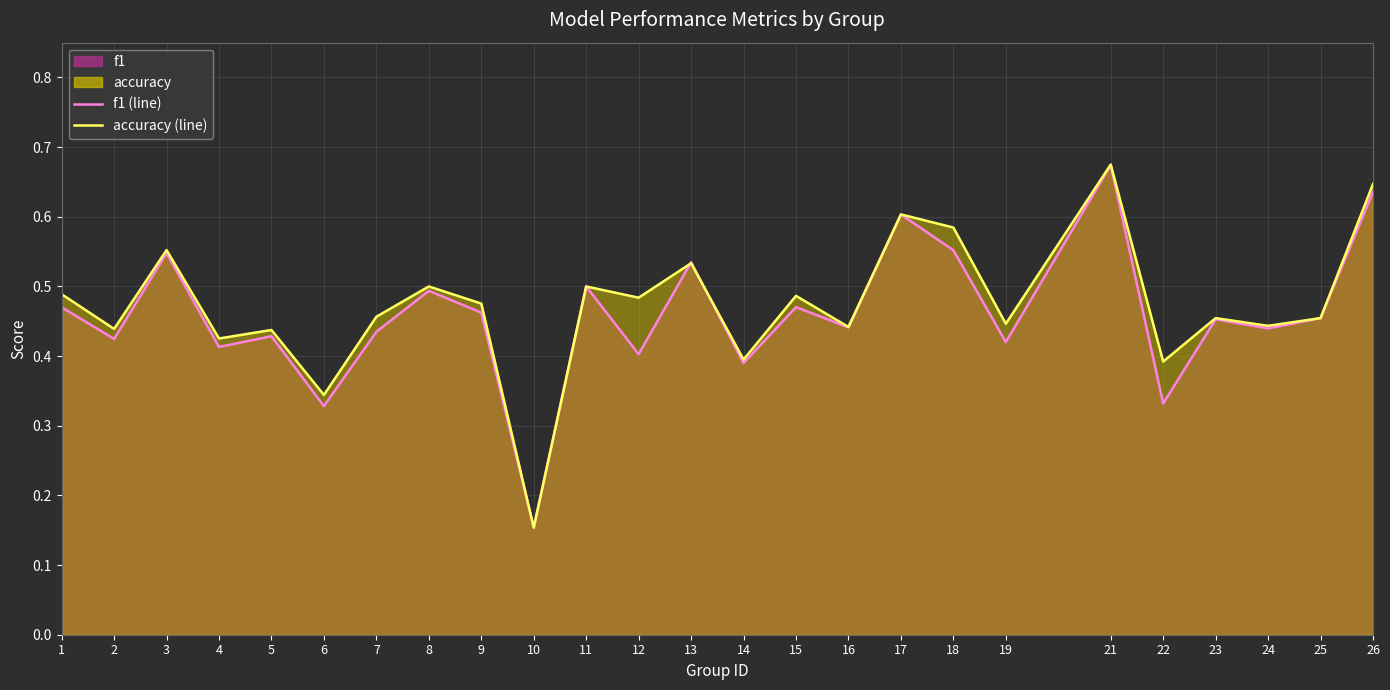

At which category is the sum across all series the highest?

21